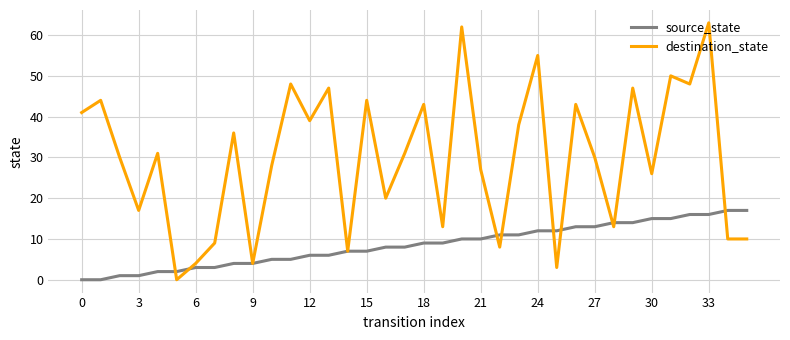

How many series are shown in this chart?

2